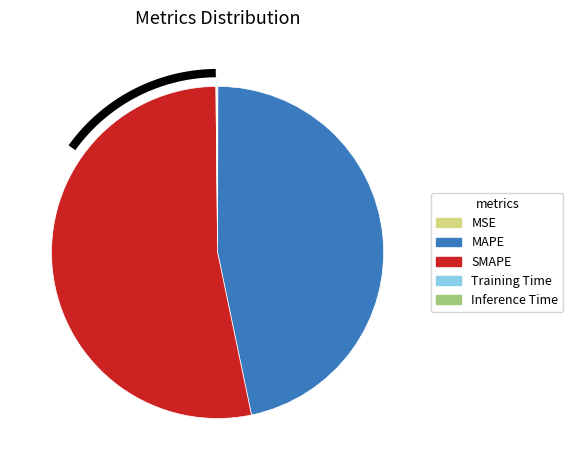

Which has a higher value, Inference Time or Training Time?

Inference Time